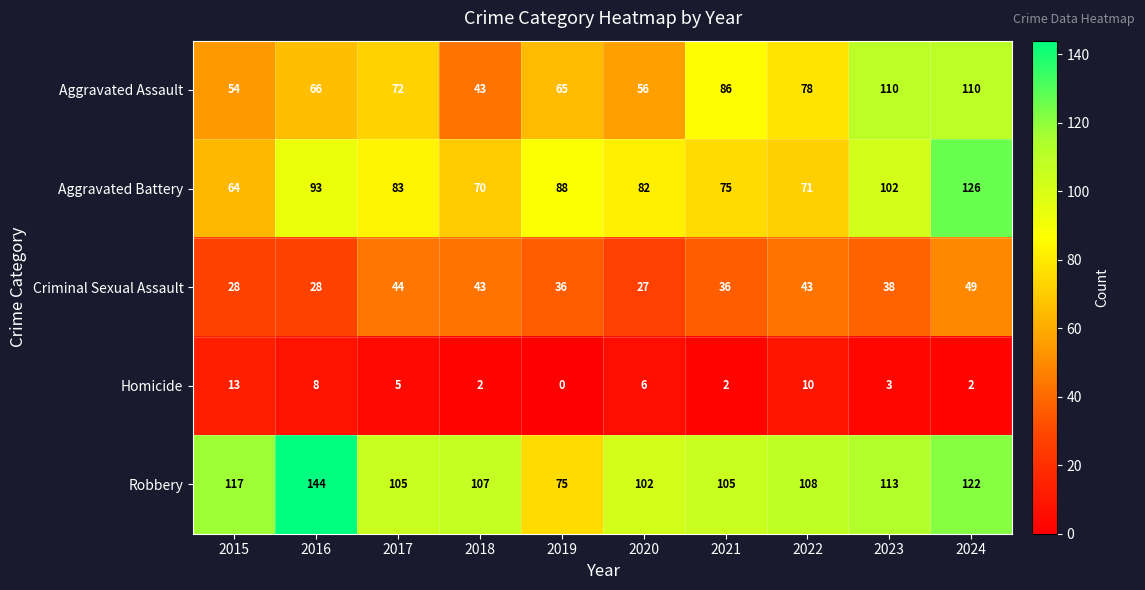

What is the difference between the second highest and second lowest values in the Aggravated Battery series?

32